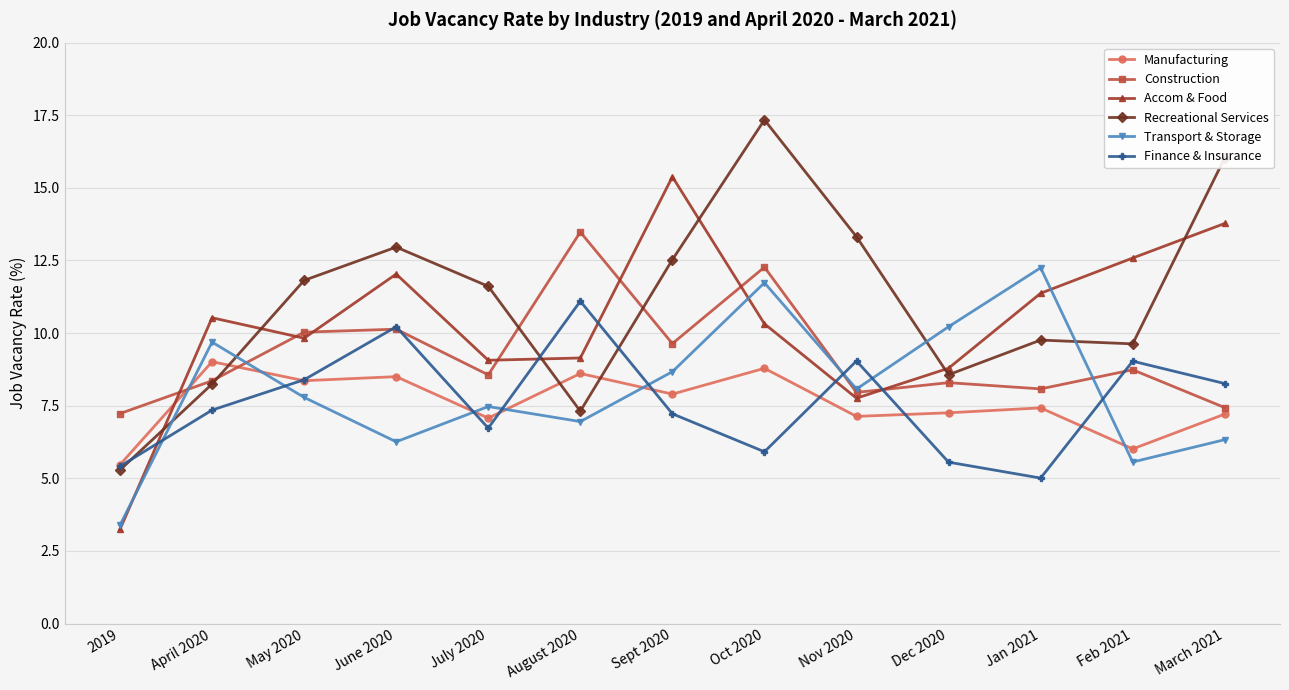

What position from the left is Oct 2020?

8